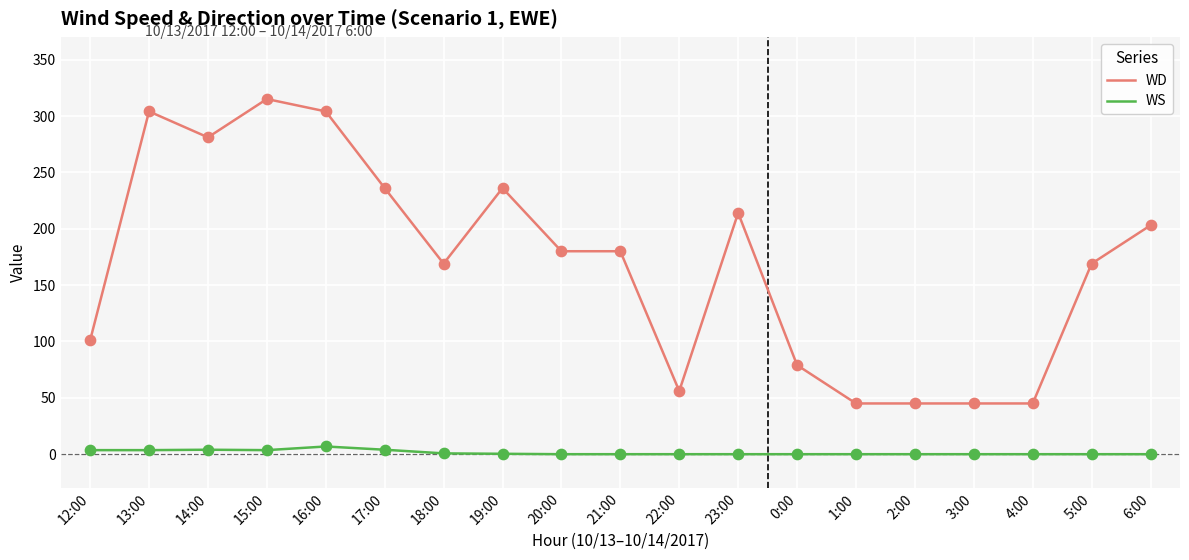

What are all the series names shown in the legend?

WD, WS